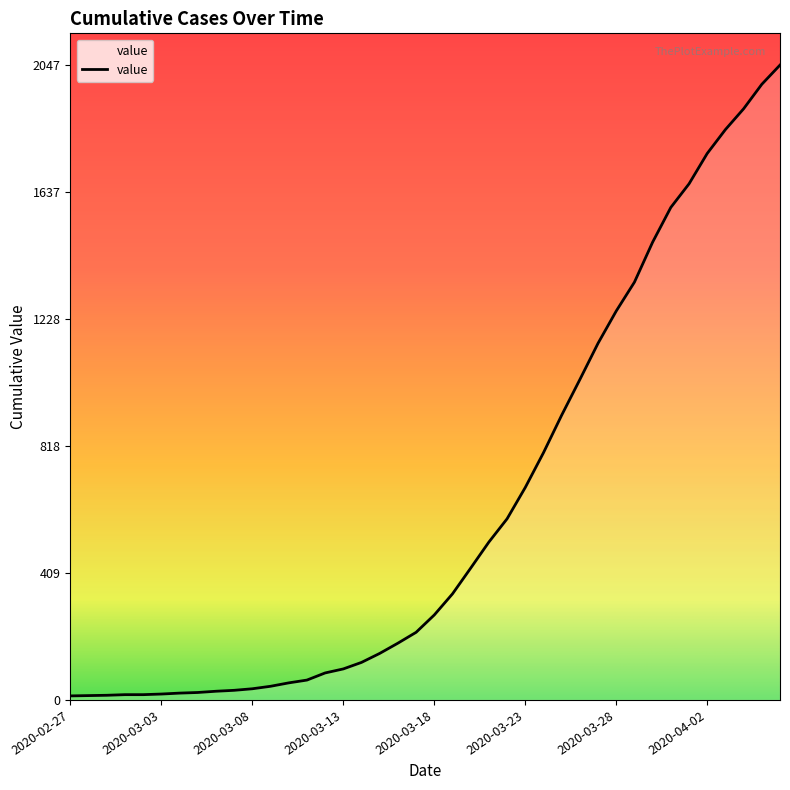

What is the maximum value shown in the chart?

2047